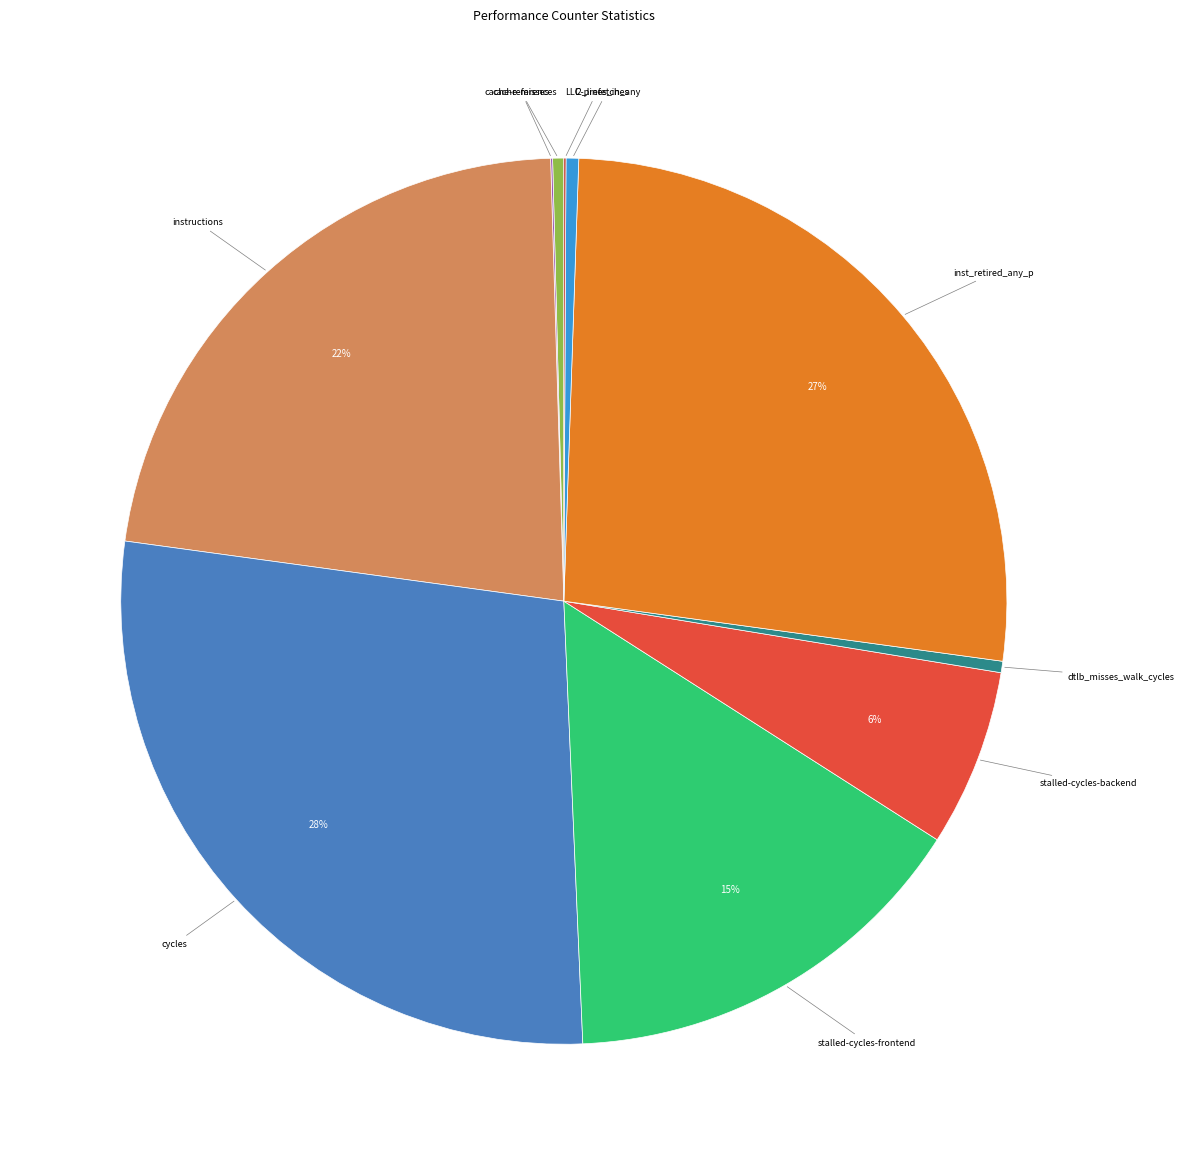

To the nearest percent, what is the average slice percentage?

10%